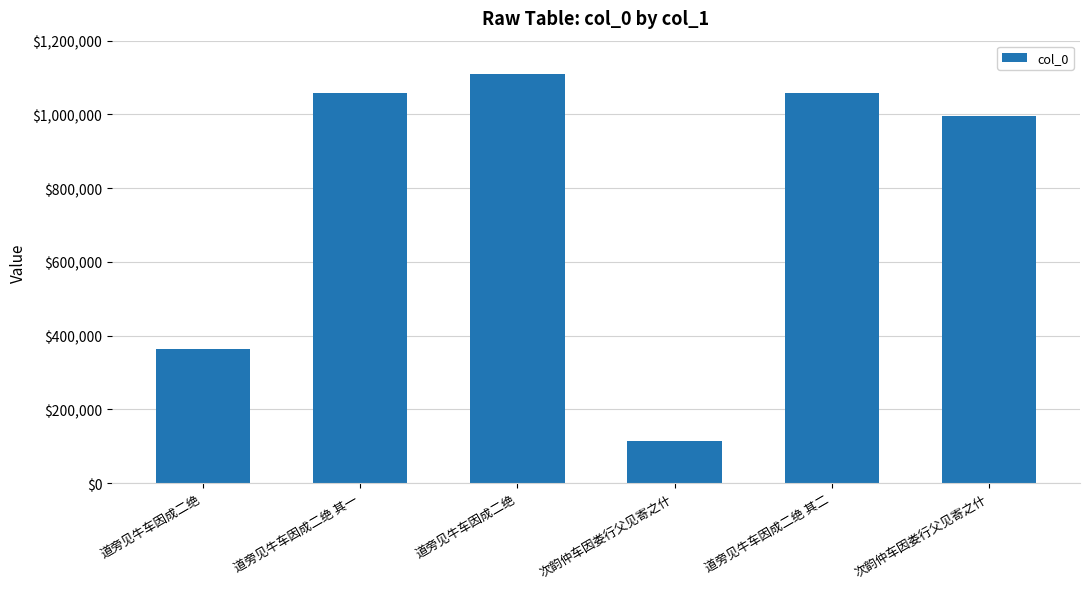

Where is the data nearest to the value 611445?

道旁见牛车因成二绝